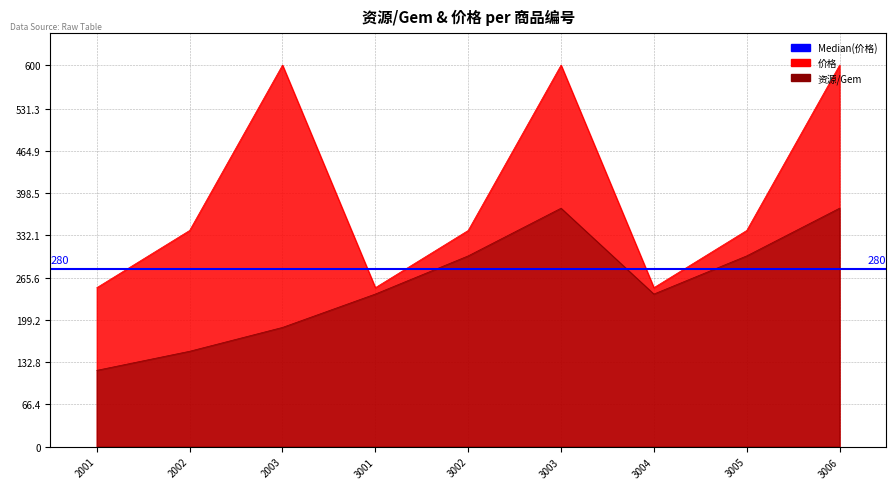

What is the minimum value shown in the chart?

120.0